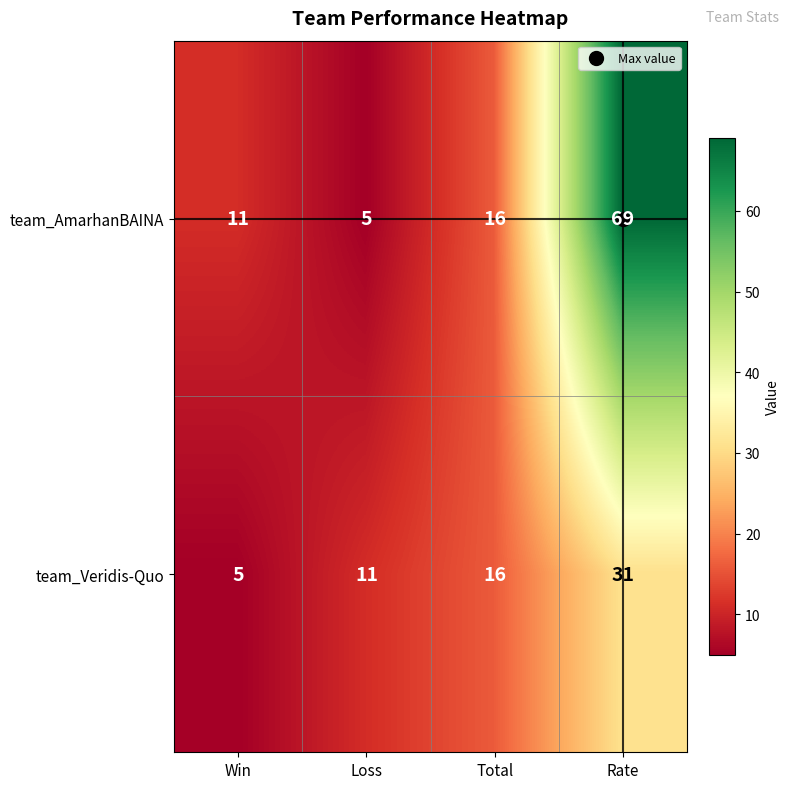

Rank the series at Loss from lowest to highest value.

team_AmarhanBAINA, team_Veridis-Quo